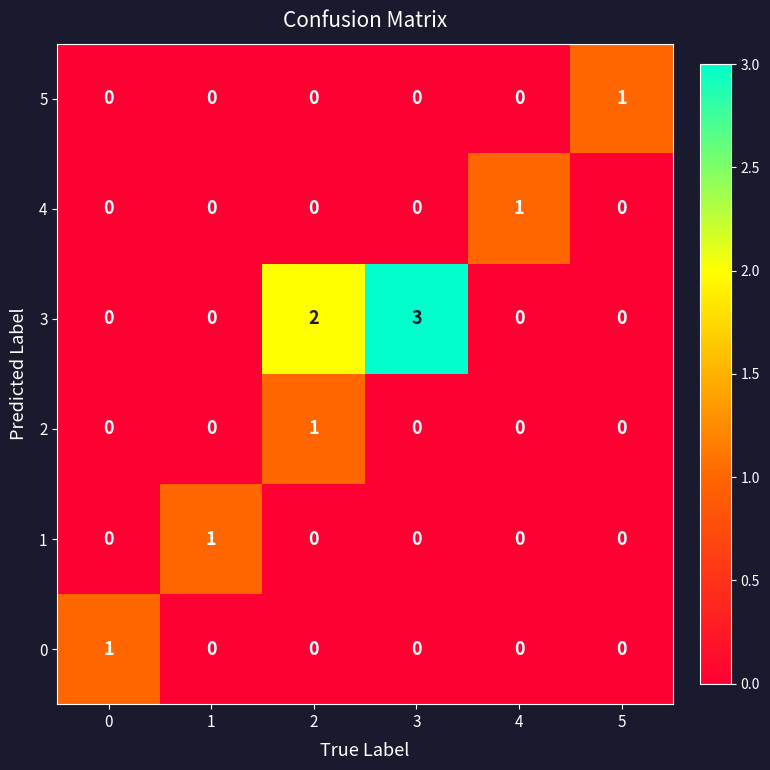

Count the 1 values in the range 0 to 1.

6